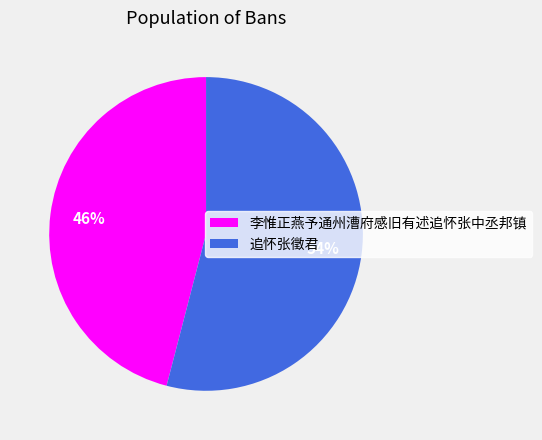

Does 追怀张徵君 represent more than half of the total?

Yes